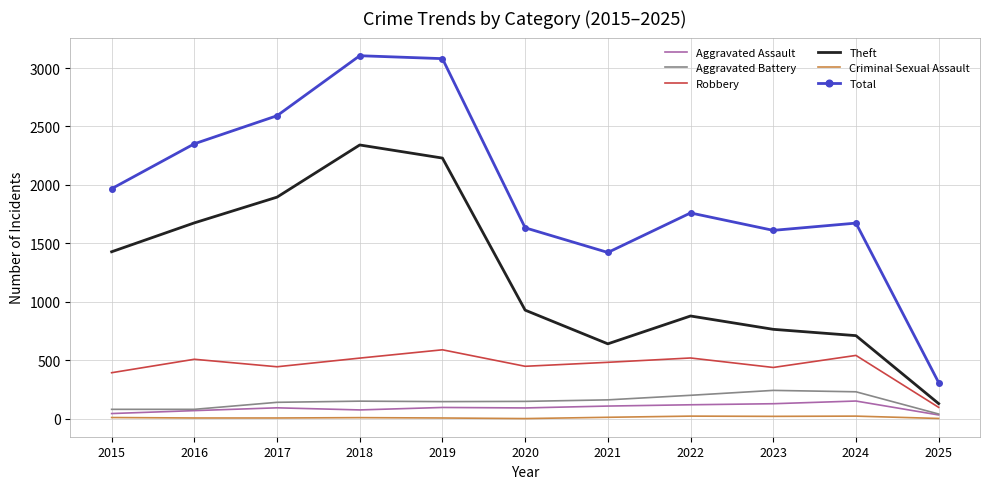

Is the value of Total at 2022 greater than the value of Aggravated Battery at 2018?

Yes